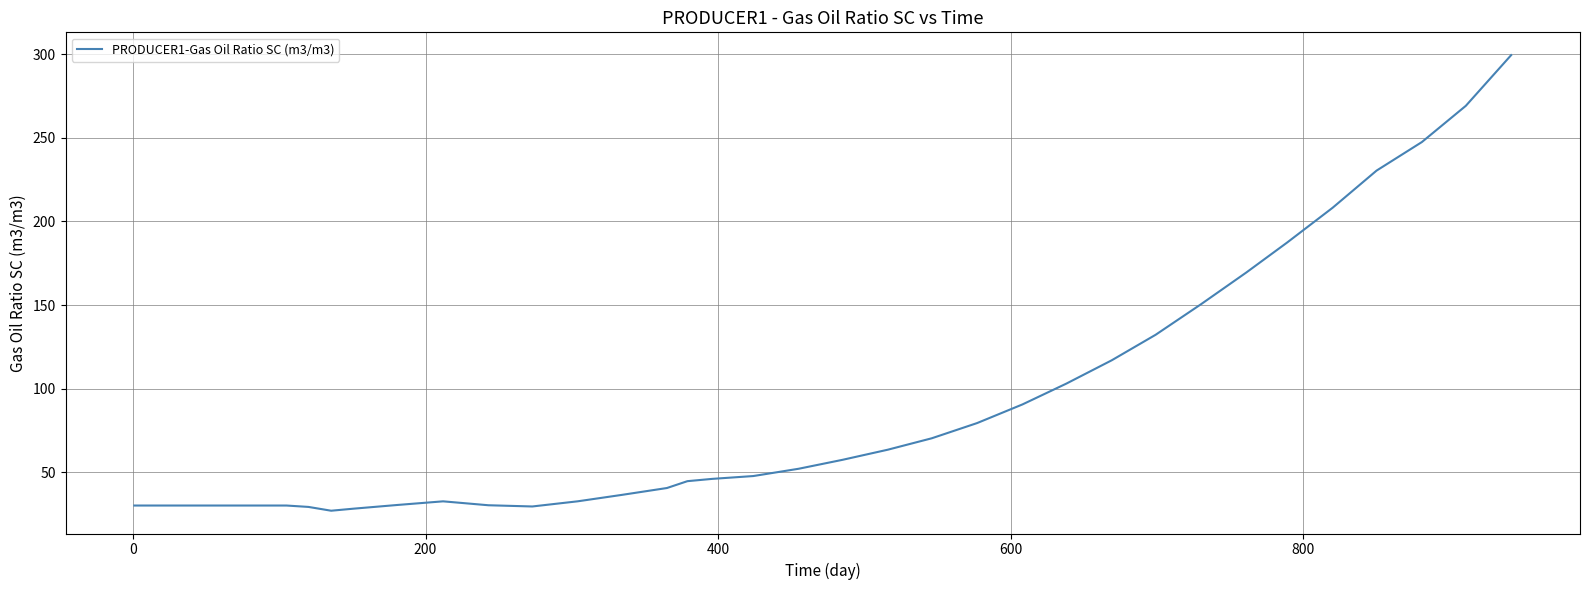

What is the difference between the maximum and minimum values?

272.4